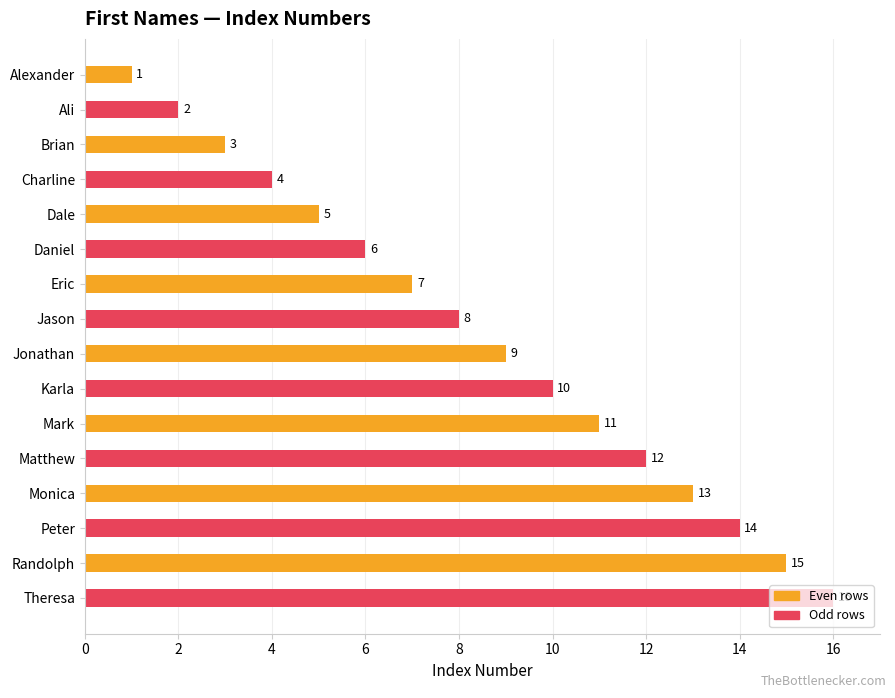

Rank the categories by value from highest to lowest.

Theresa, Randolph, Peter, Monica, Matthew, Mark, Karla, Jonathan, Jason, Eric, Daniel, Dale, Charline, Brian, Ali, Alexander